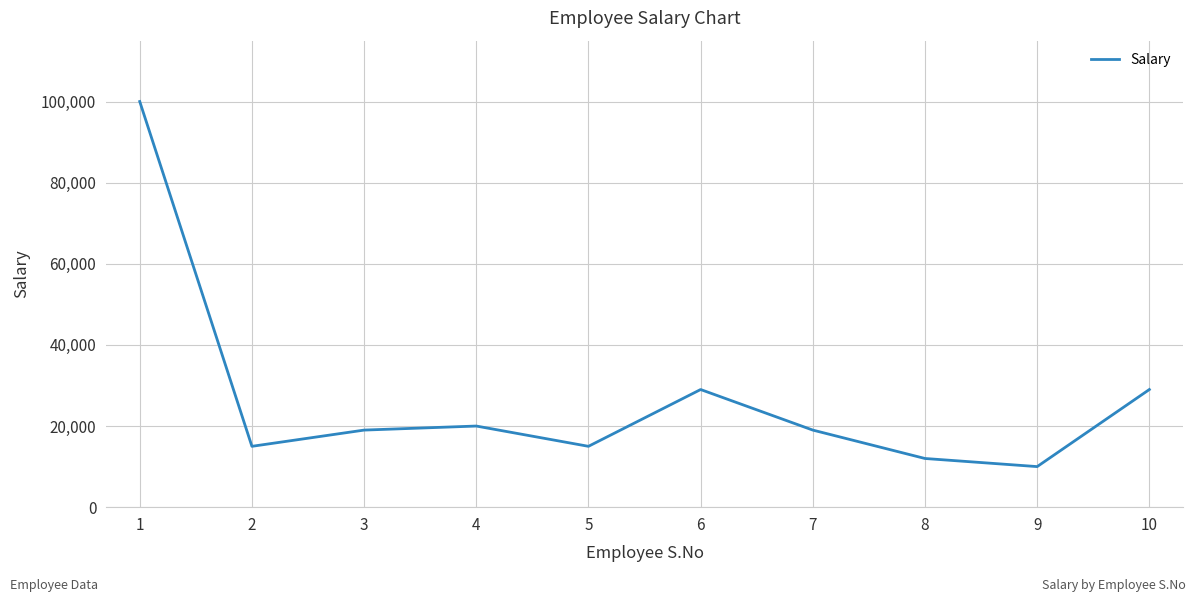

The chart shows a value of 12000 at 8. True or false?

True